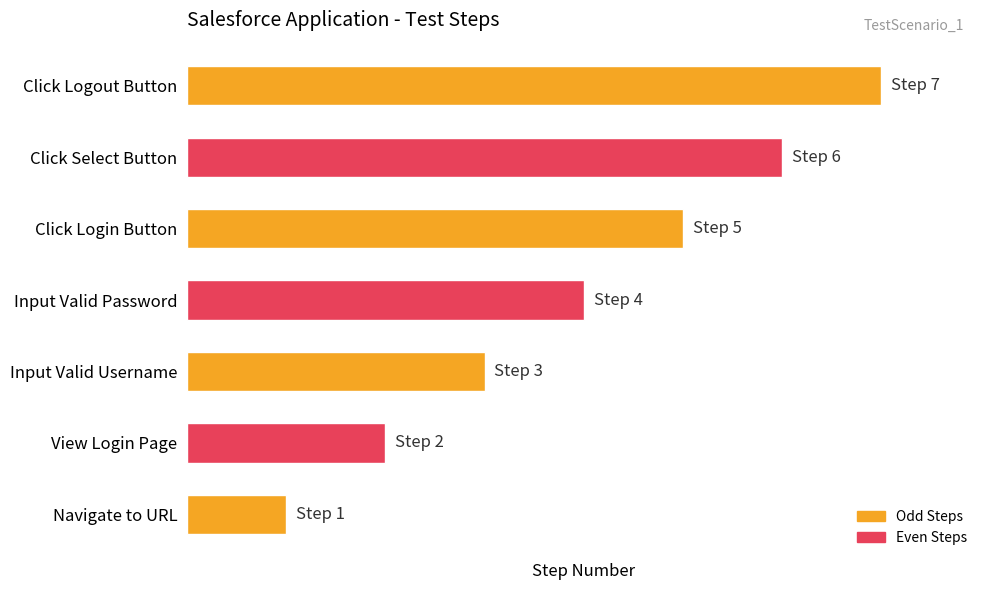

What is the sum of the values at Input Valid Username and Navigate to URL?

4